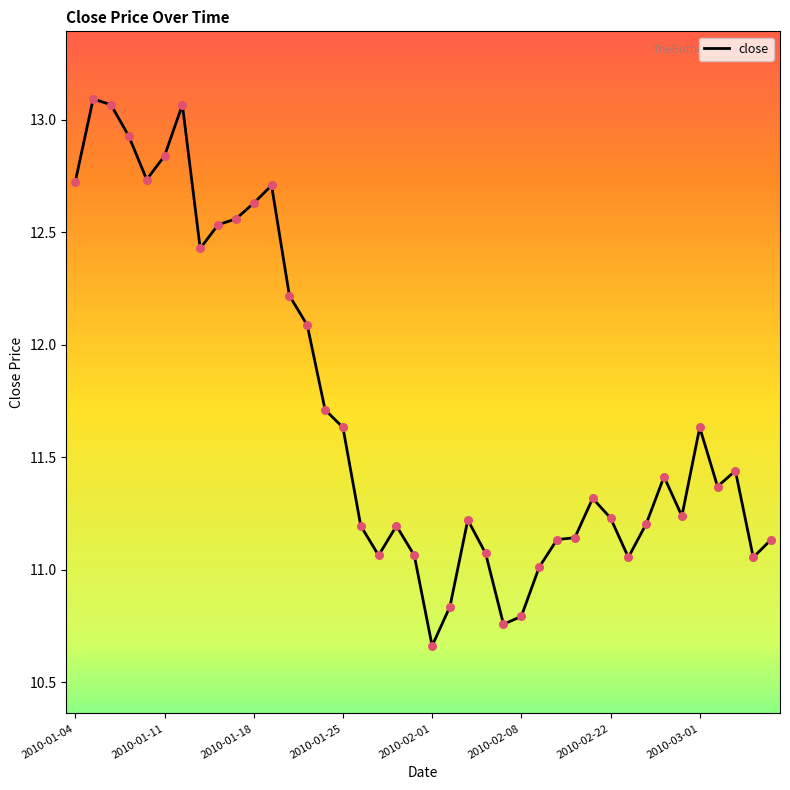

What is the difference between the maximum and minimum values?

2.4